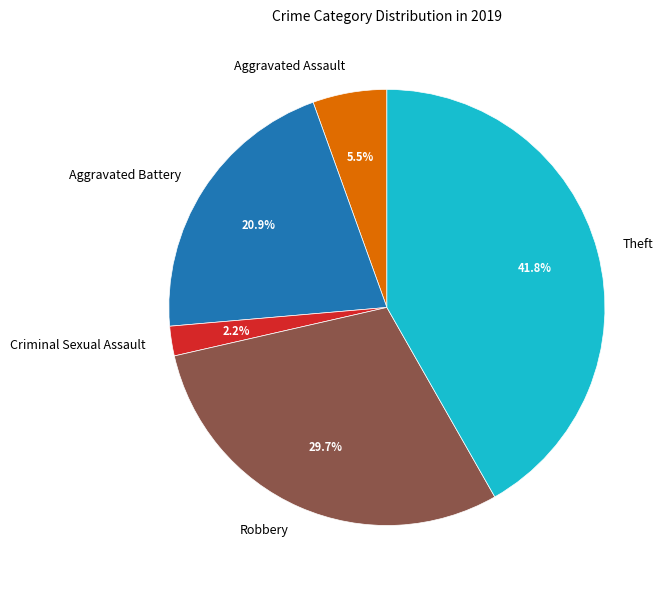

How many slices are in this pie chart?

5